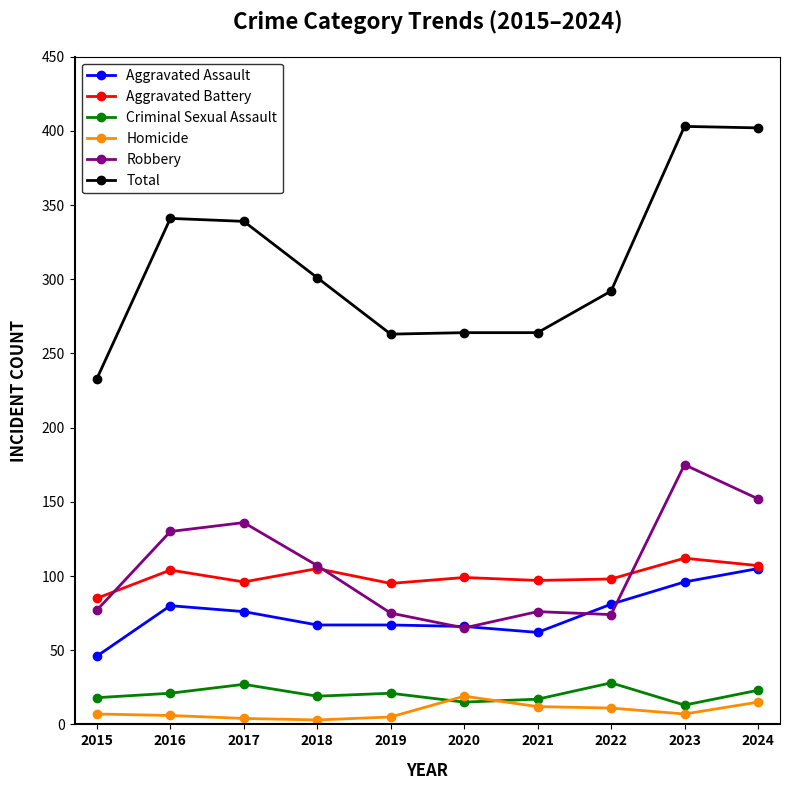

Between 2015 and 2017, which series saw the biggest shift?

Total